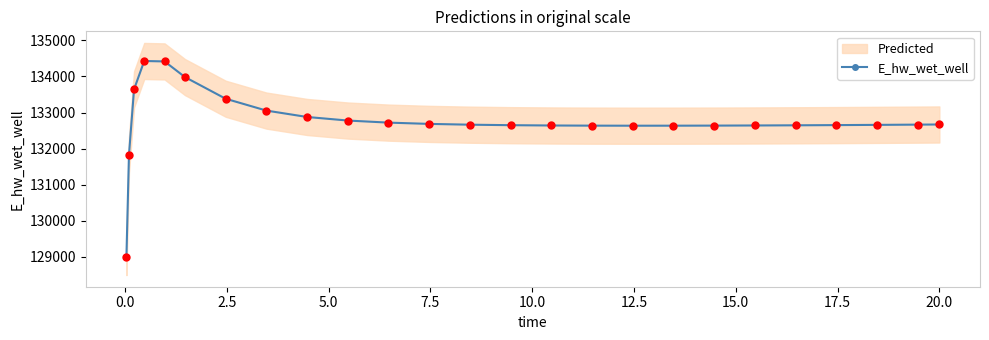

What is the value of the E_hw_wet_well point at the 14th from the left?

132650.2